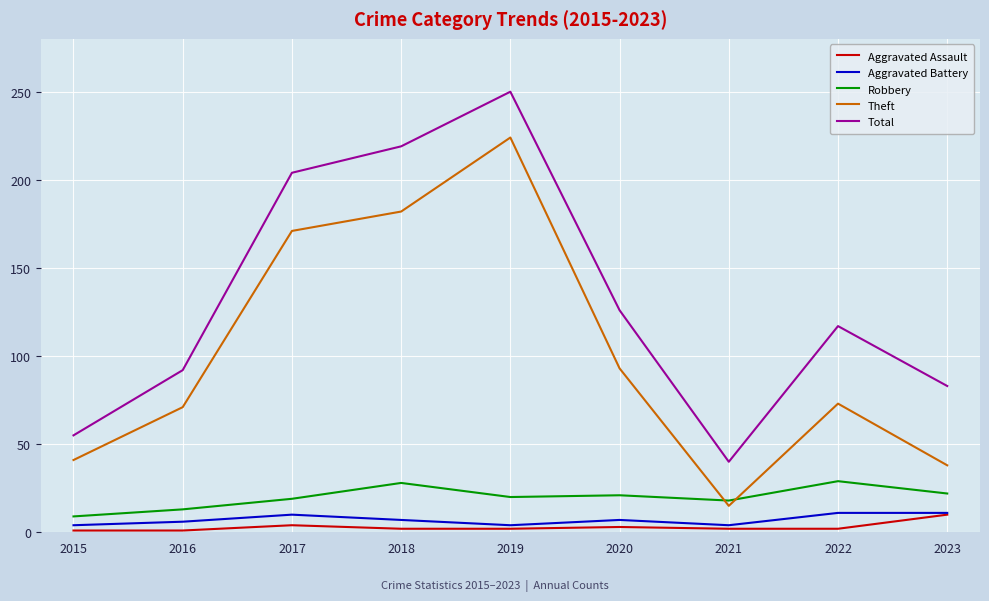

List the labels in order of Total value, smallest first.

2021, 2015, 2023, 2016, 2022, 2020, 2017, 2018, 2019